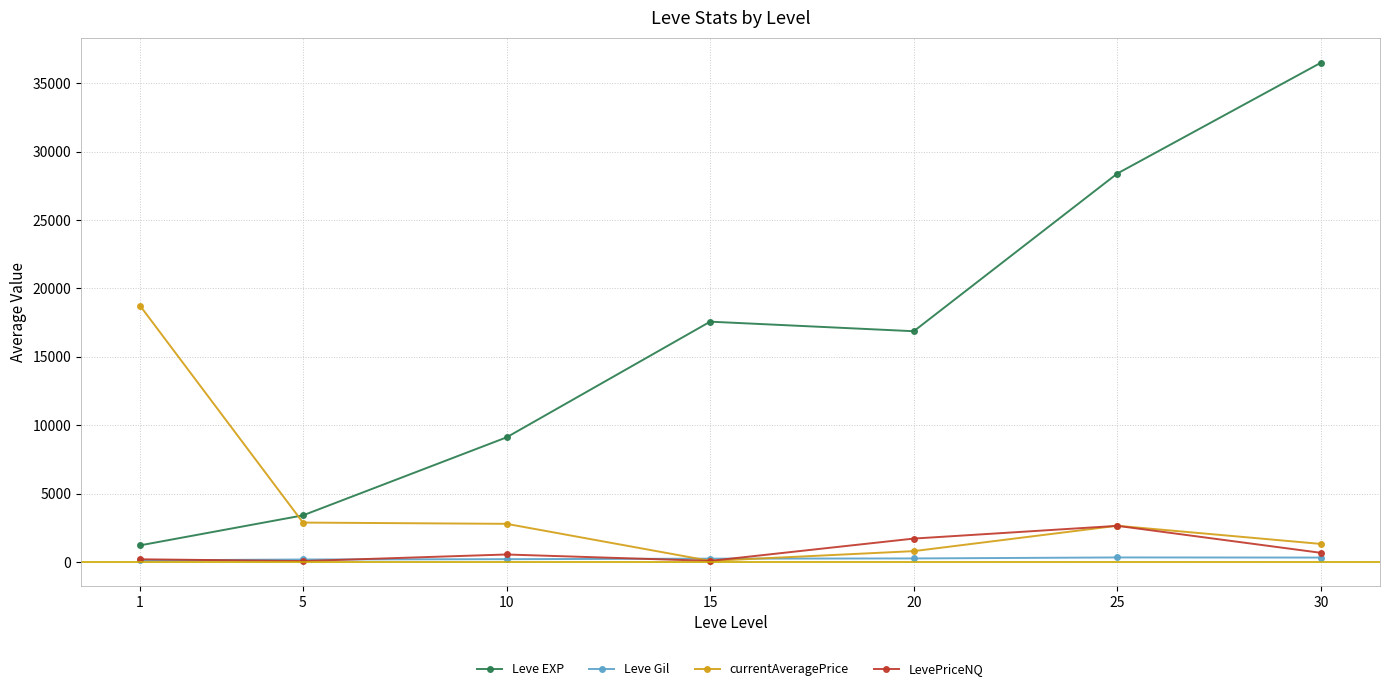

How many lines are shown in the chart?

4